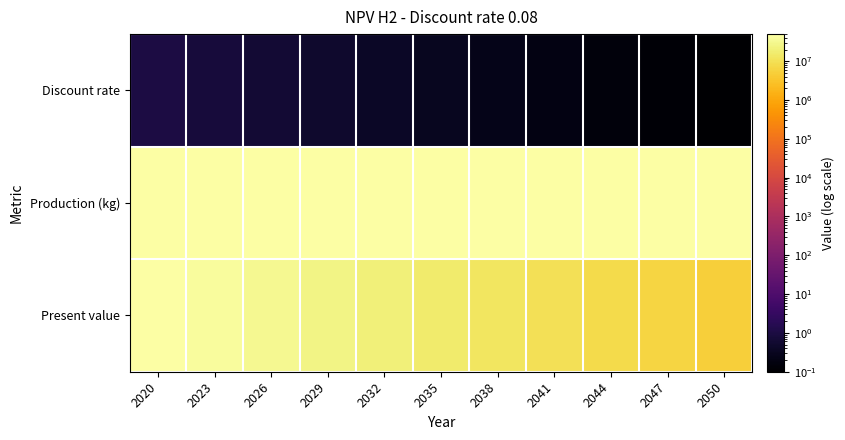

Reading left to right, transcribe all the data shown in this chart.

Discount rate: 2020=1.0	2023=0.8	2026=0.6	2029=0.5	2032=0.4	2035=0.3	2038=0.3	2041=0.2	2044=0.2	2047=0.1	2050=0.1
Production (kg): 2020=50000000.0	2023=50000000.0	2026=50000000.0	2029=50000000.0	2032=50000000.0	2035=50000000.0	2038=50000000.0	2041=50000000.0	2044=50000000.0	2047=50000000.0	2050=50000000.0
Present value: 2020=50000000.0	2023=39691612.1	2026=31508481.3	2029=25012448.4	2032=19855687.9	2035=15762085.2	2038=12512451.5	2041=9932787.4	2044=7884966.9	2047=6259340.9	2050=4968866.6